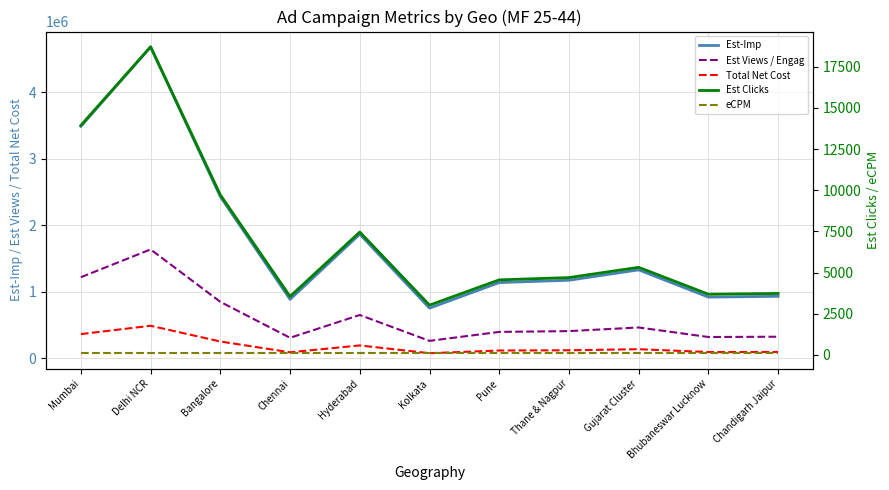

True or false: eCPM has a value of 33 at Chennai.

False